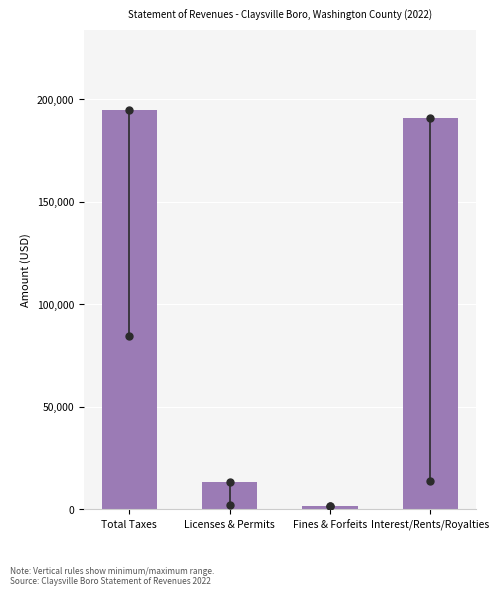

Reading left to right, list all the values displayed in this chart.

Total Taxes=195010	Licenses & Permits=13556	Fines & Forfeits=1550	Interest/Rents/Royalties=191069